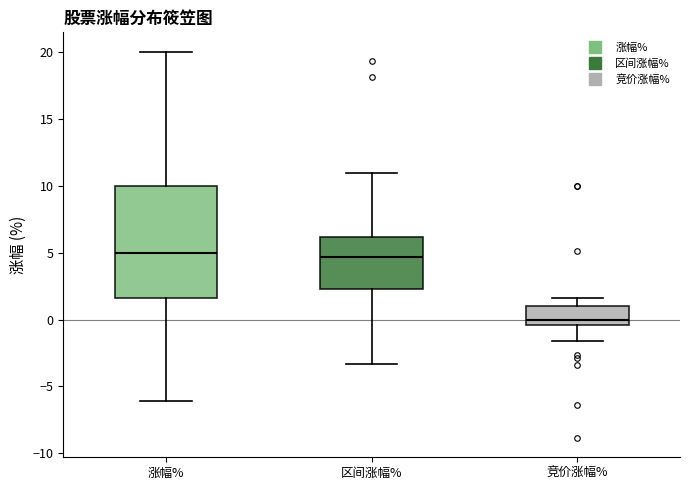

Reading left to right, read every box against the y-axis: the position of its median line, the range the box covers, and the ends of its whiskers. The values are not printed on the chart, so give them approximately, as read against the axis.

涨幅%: median 5.0, box 1.5 to 10.0, whiskers -6.0 to 20.0
区间涨幅%: median 4.5, box 2.5 to 6.0, whiskers -3.5 to 11.0
竞价涨幅%: median 0.0, box -0.5 to 1.0, whiskers -1.5 to 1.5